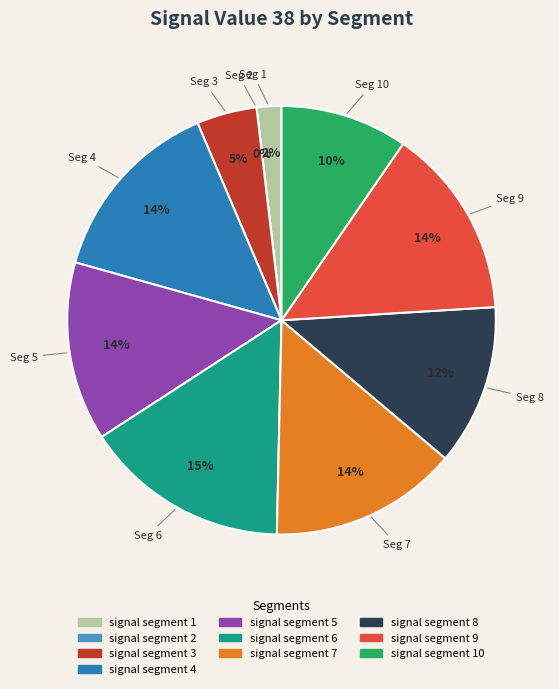

Count the number of slices in the pie.

10